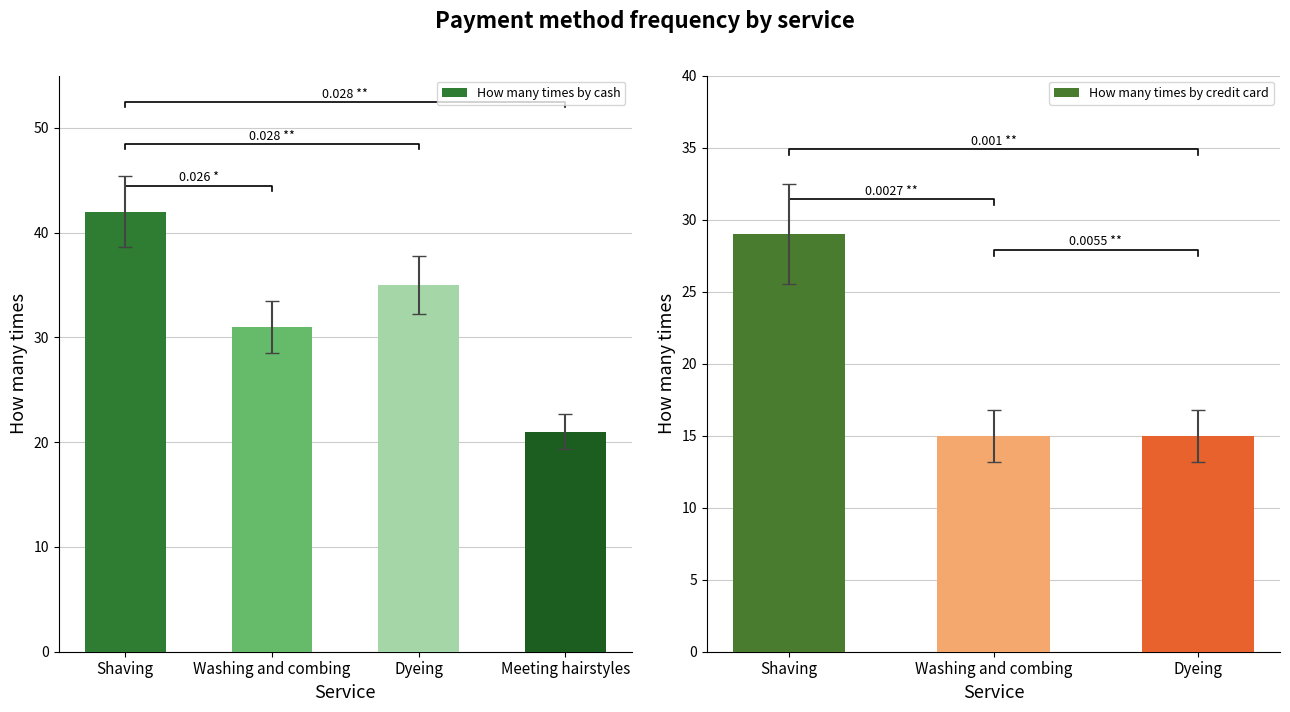

Between Shaving and Dyeing, which is larger?

Shaving